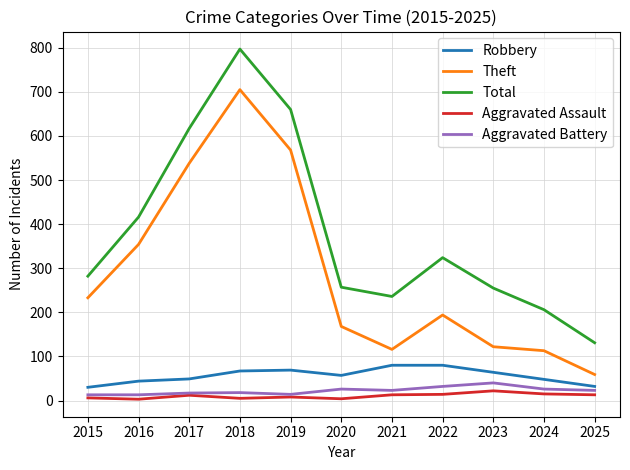

At which category is the sum across all series the highest?

2018